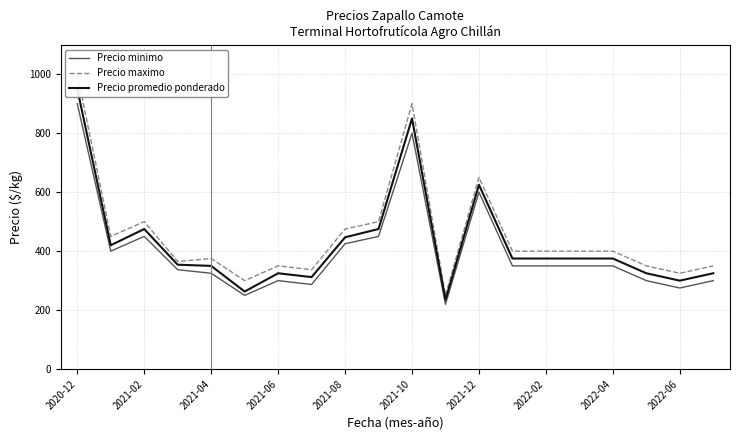

The value of Precio minimo at 2021-04 is 325. True or false?

True